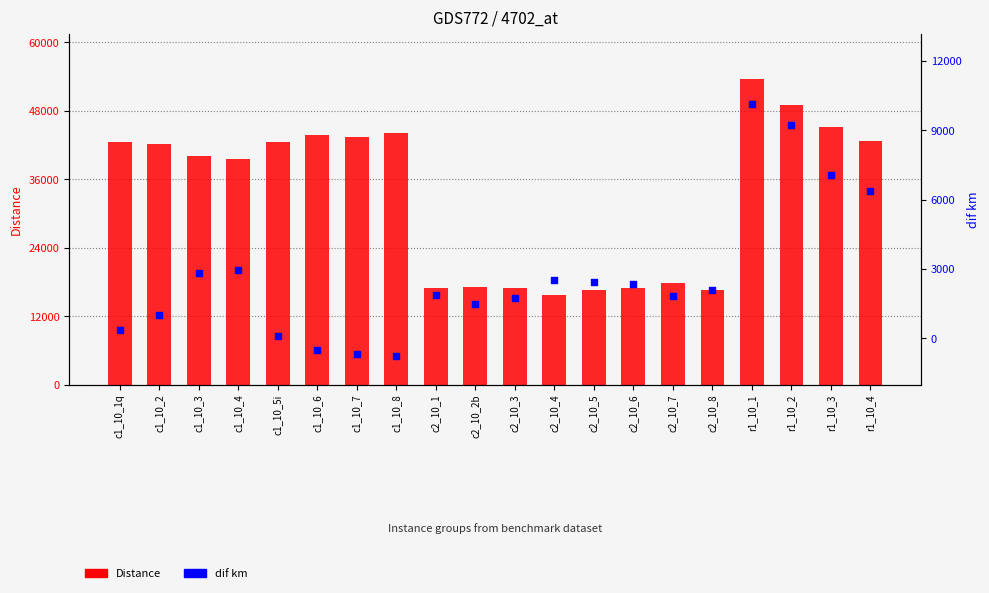

At how many categories does at least one series exceed 23257?

12